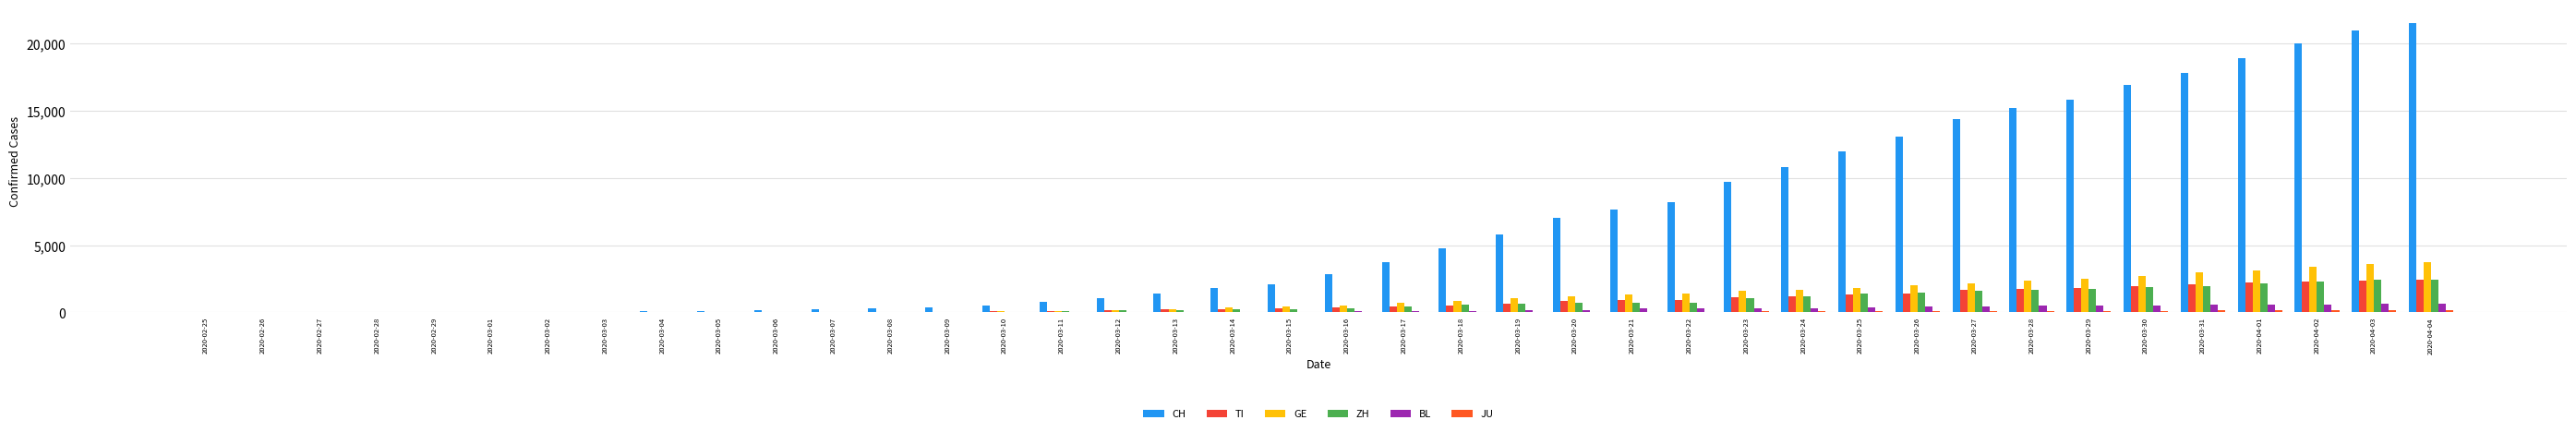

What is the total value across all series at 2020-03-03?

97